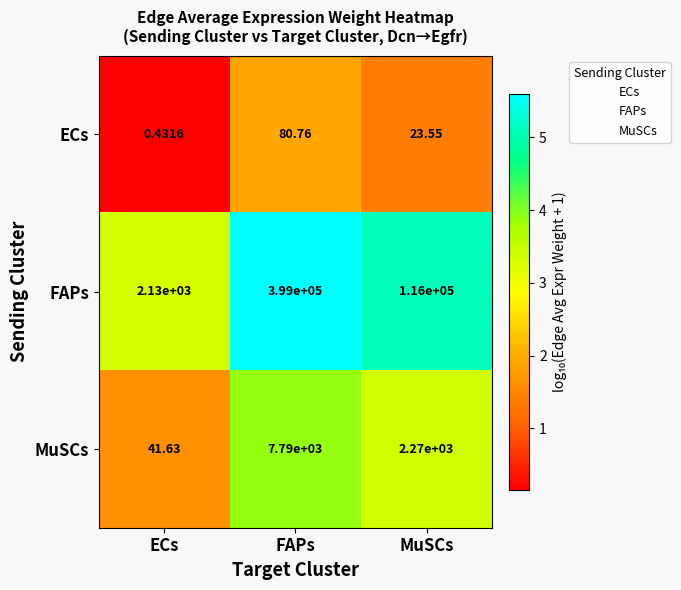

Which series has the widest spread of values?

FAPs